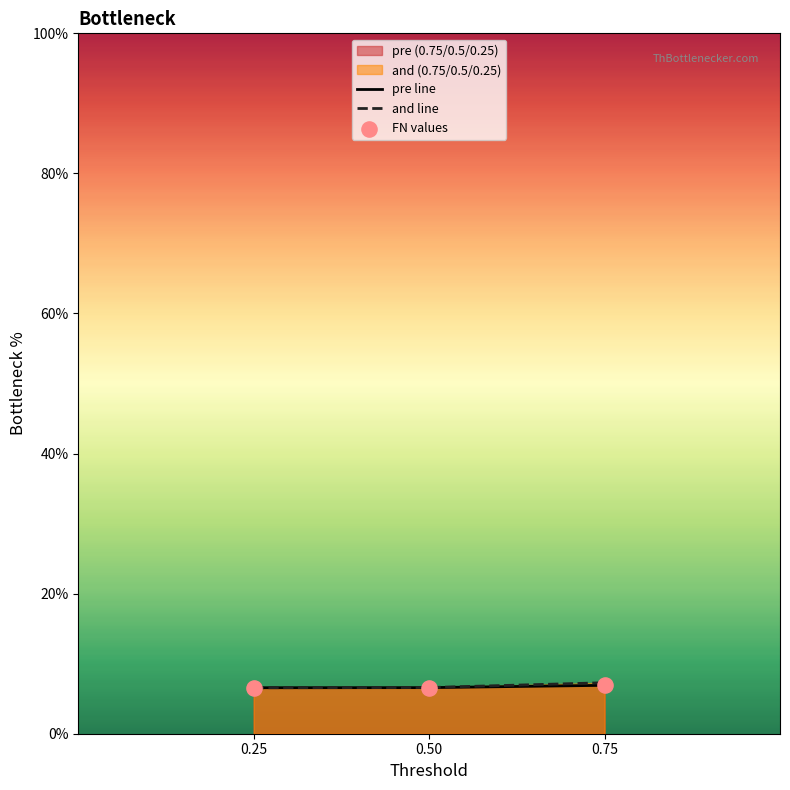

Is the value of and line at 0.50 greater than the value of FN values at 0.50?

Yes